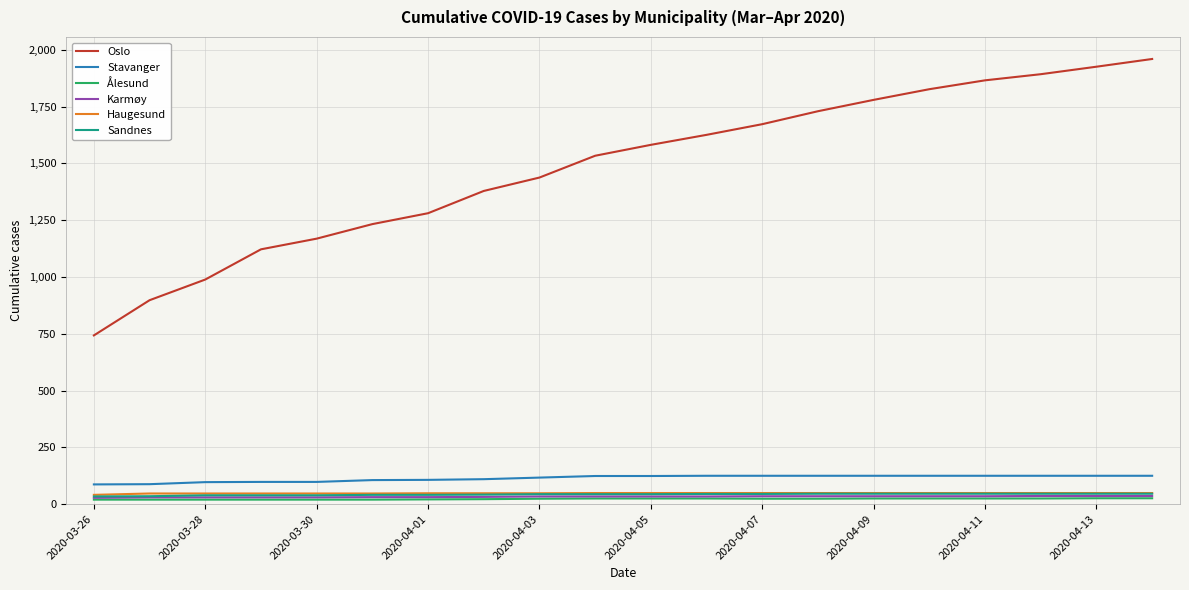

What is the greatest value displayed?

1960